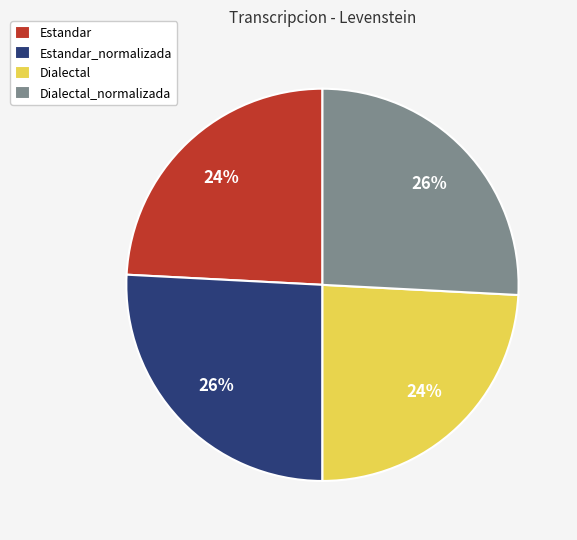

To the nearest percent, what is the average slice percentage?

25%